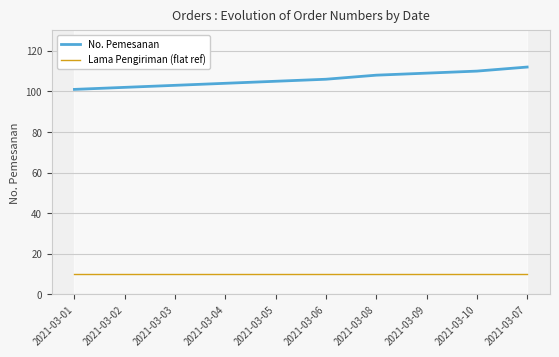

What is the smallest value displayed?

10